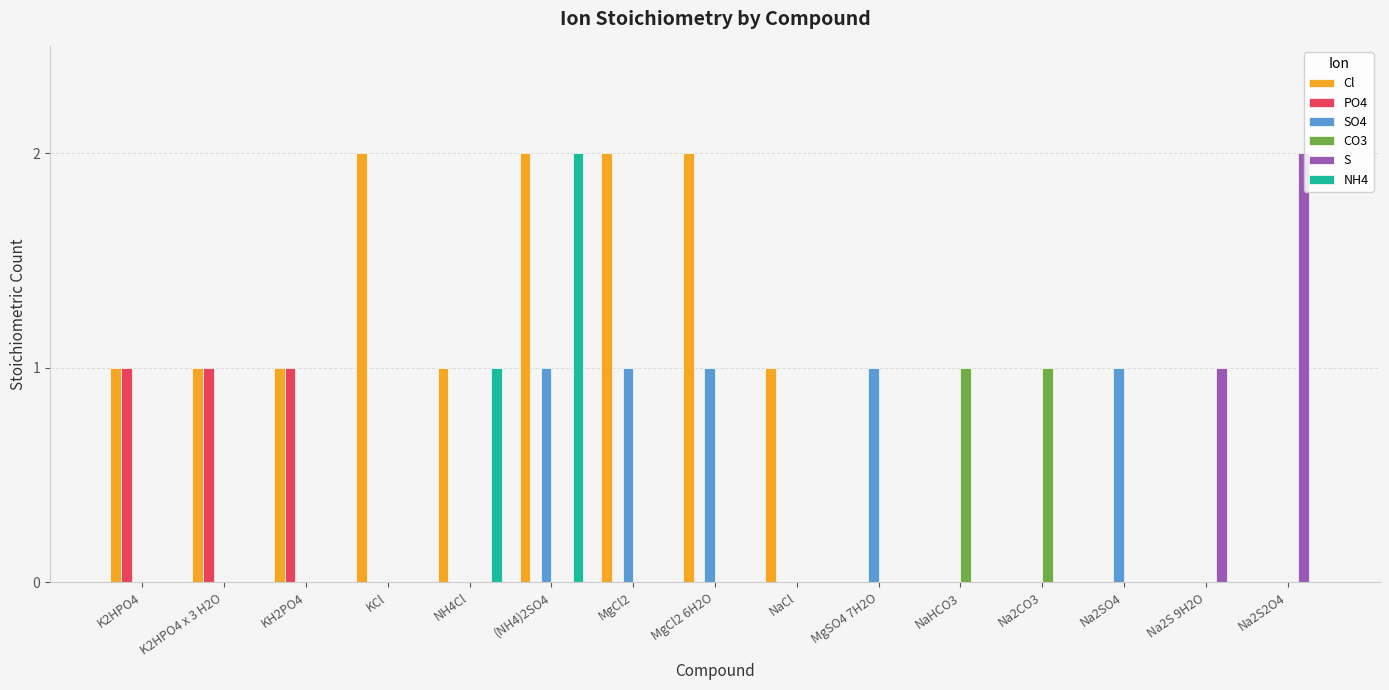

Which series changed the most between (NH4)2SO4 and NaCl?

NH4